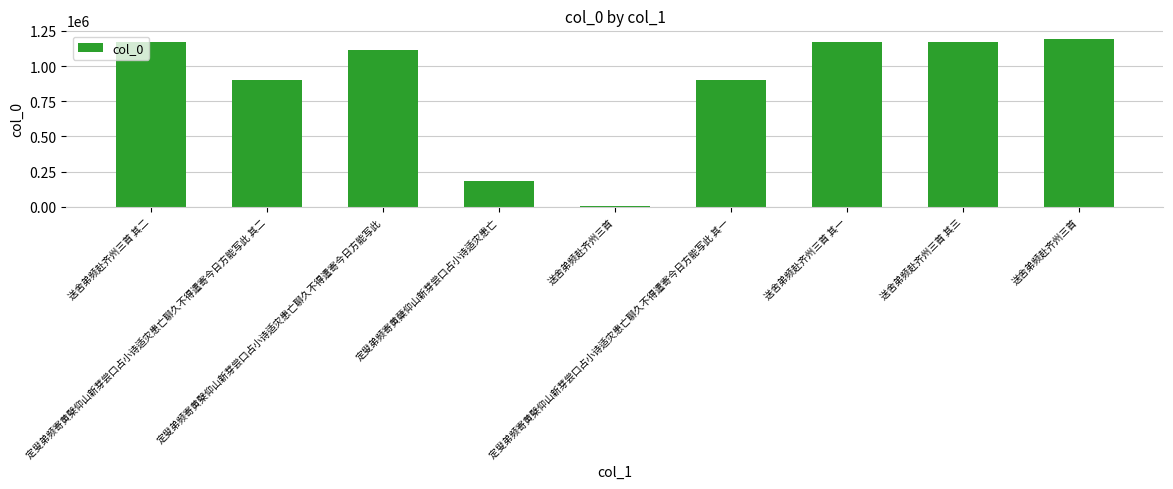

What is the maximum value shown in the chart?

1194748